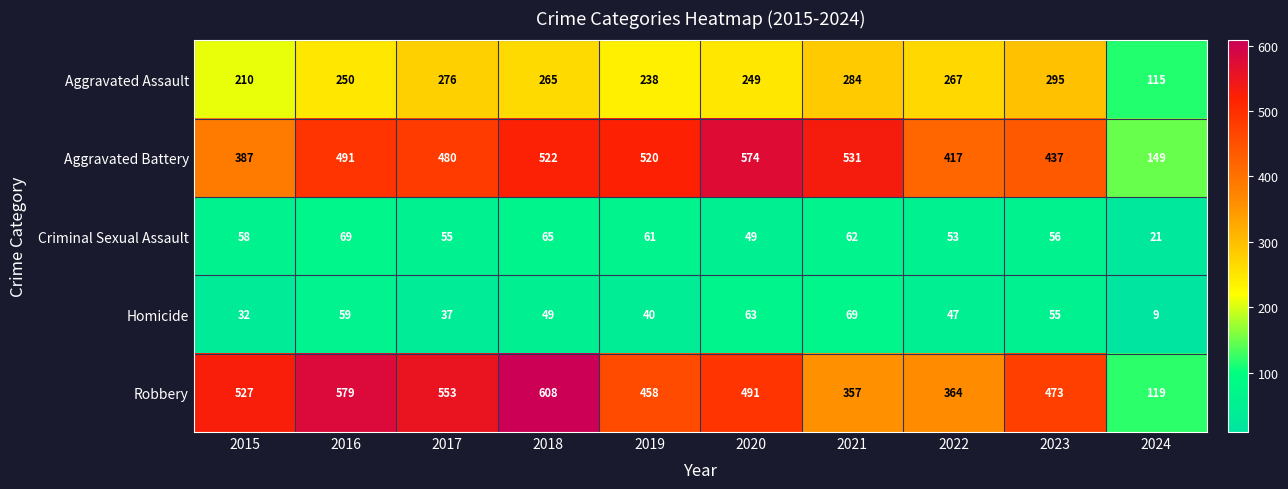

At which label does Criminal Sexual Assault reach its peak?

2016